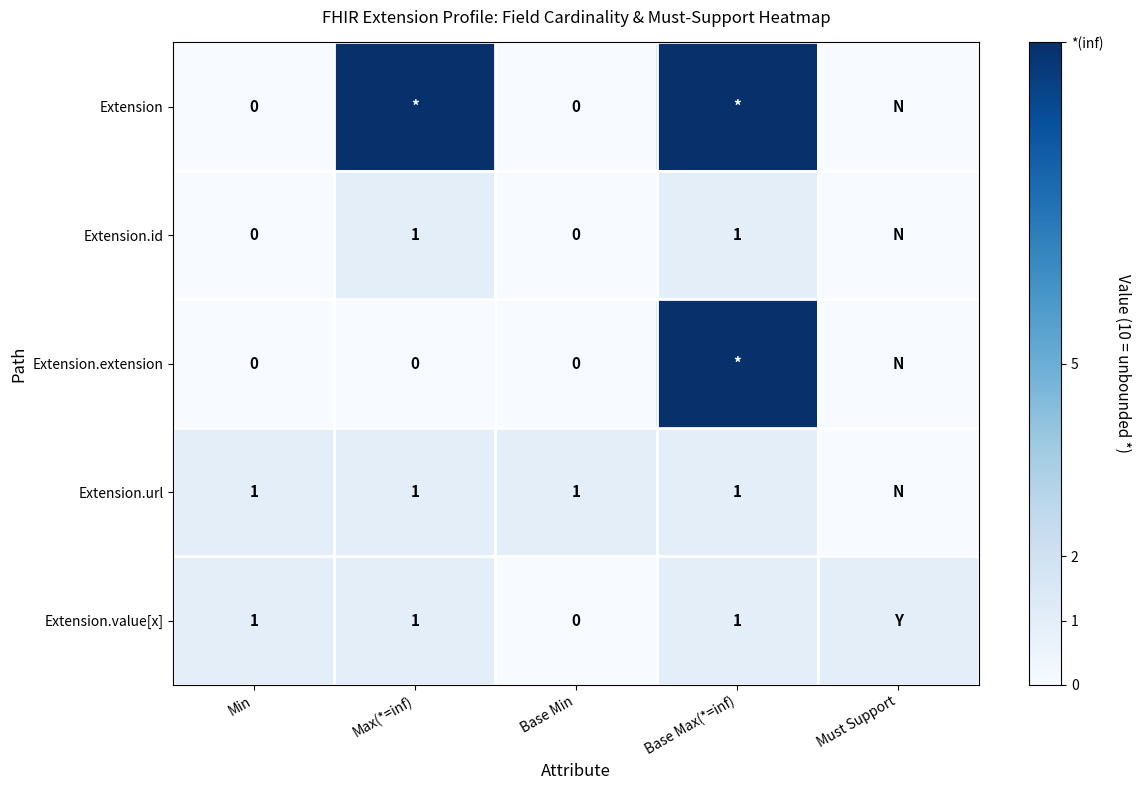

True or false: Extension.url has a value of 1 at Max(*=inf).

True